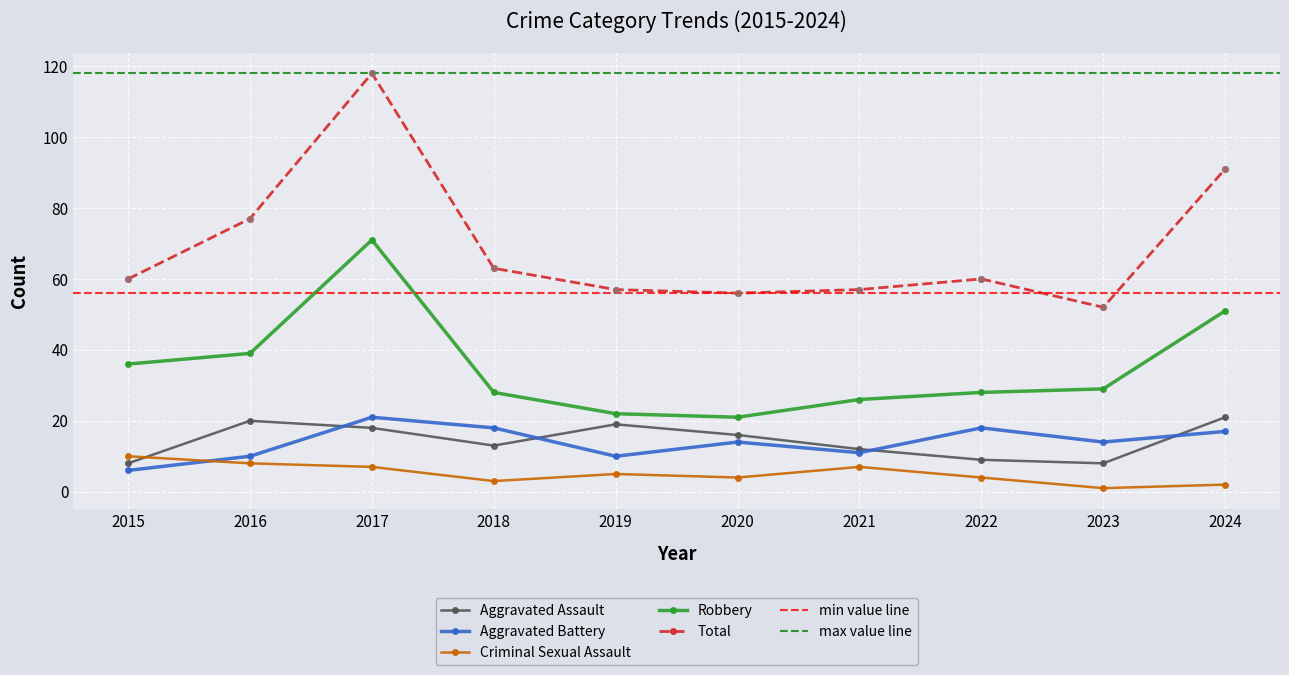

Is the value of Total at 2023 greater than the value of Robbery at 2019?

Yes